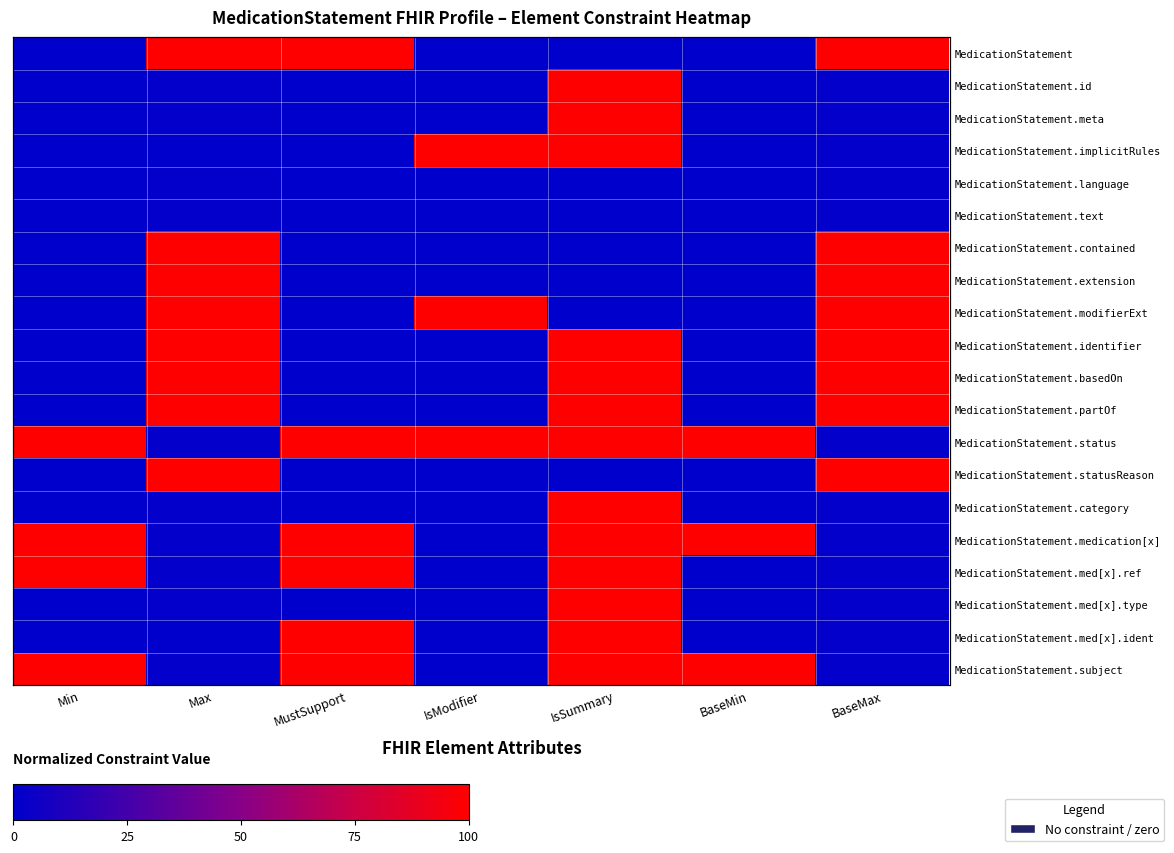

What is the spread (max minus min) of values at BaseMin?

100.0